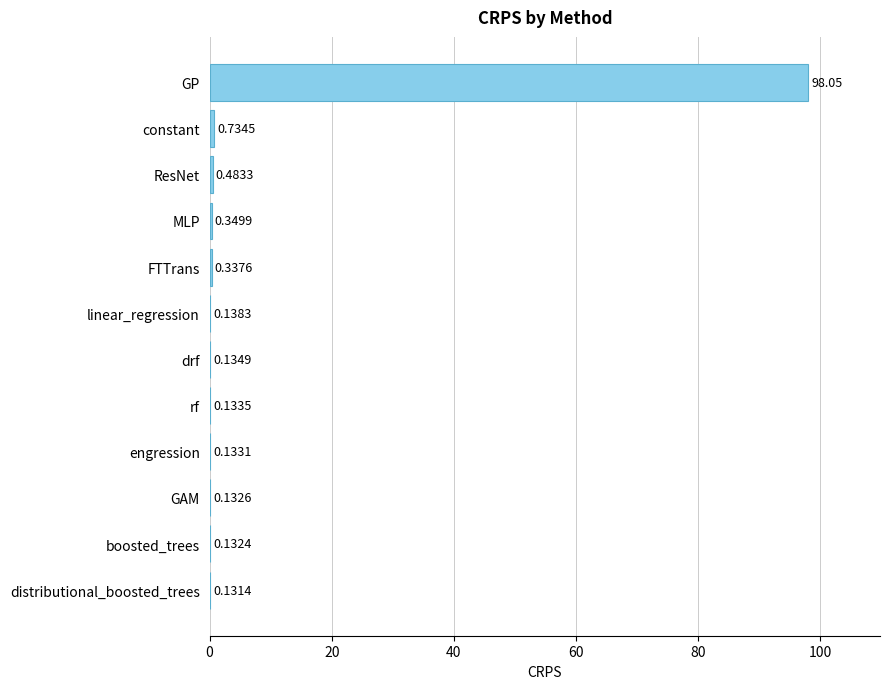

Which label corresponds to the largest value in the chart?

GP